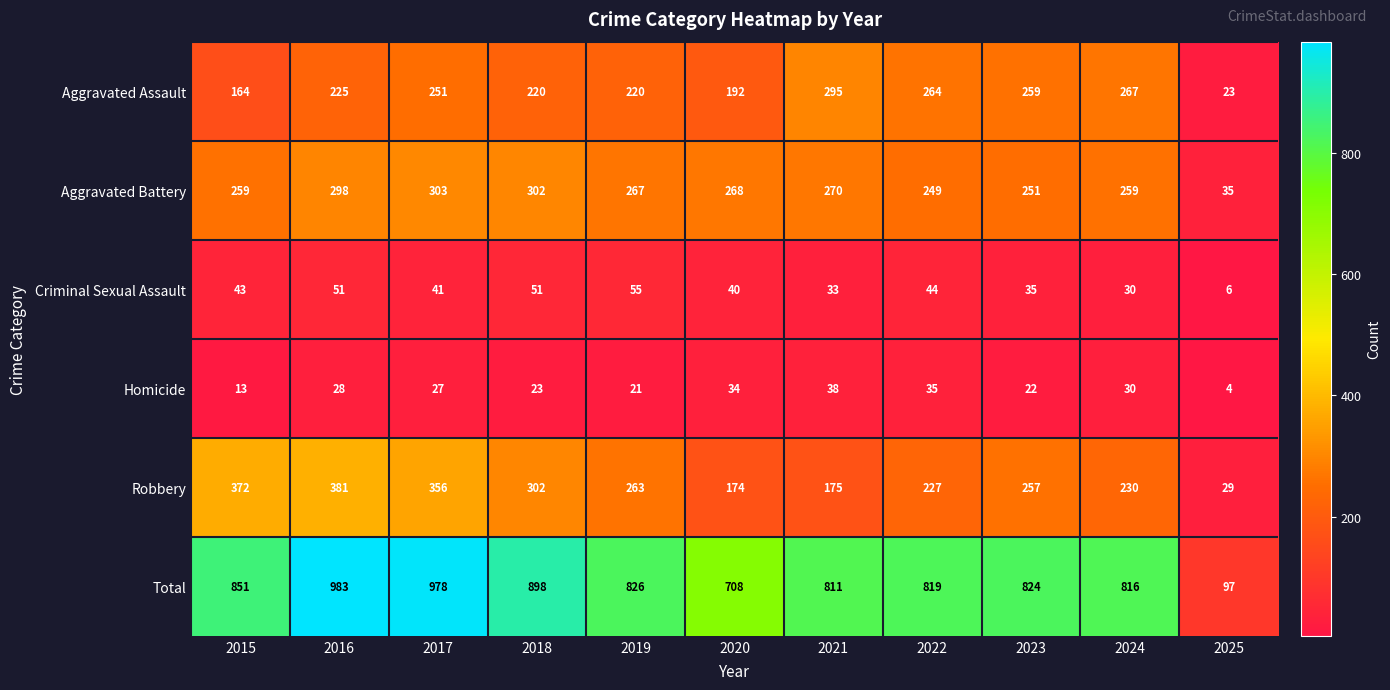

The value of Robbery at 2025 is 16. True or false?

False